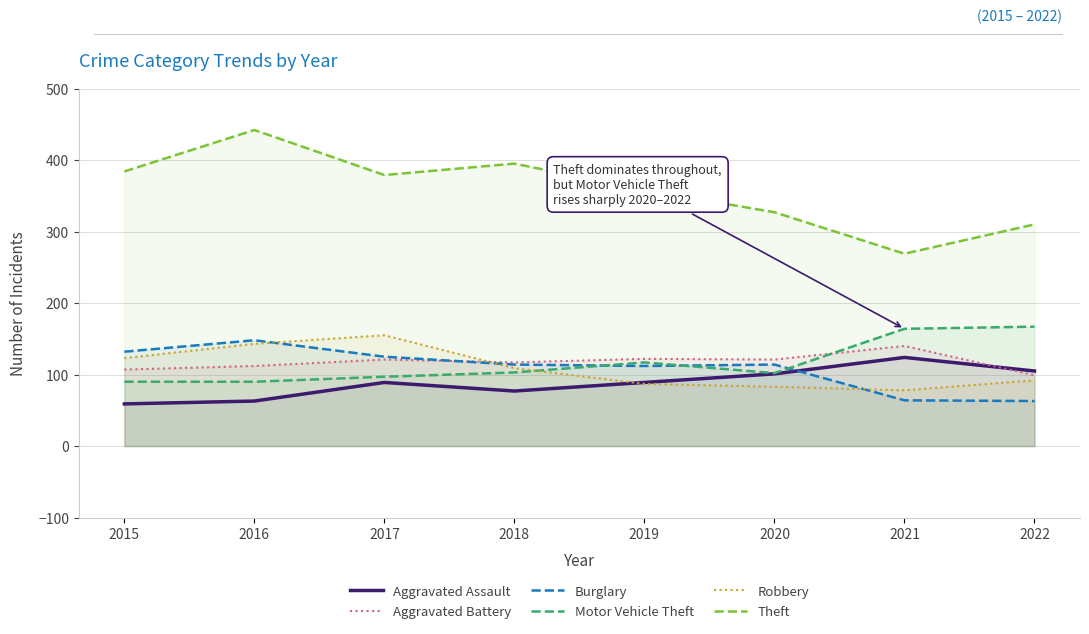

Which series changed the most between 2015 and 2018?

Aggravated Assault